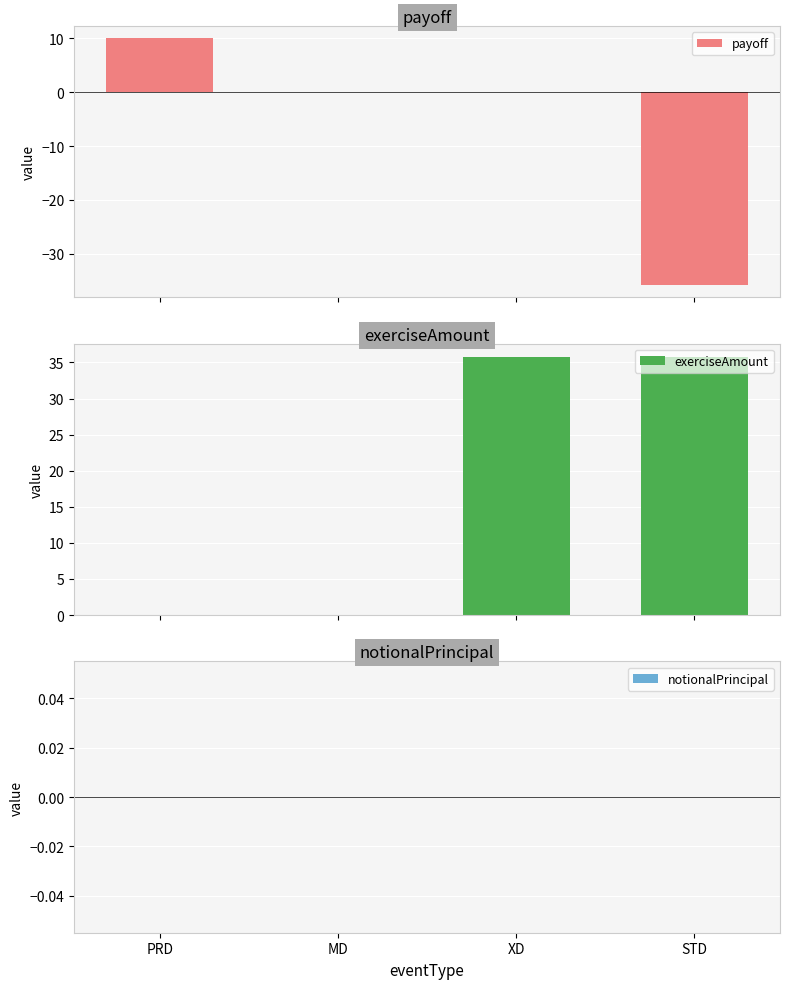

How many series are shown in this chart?

3